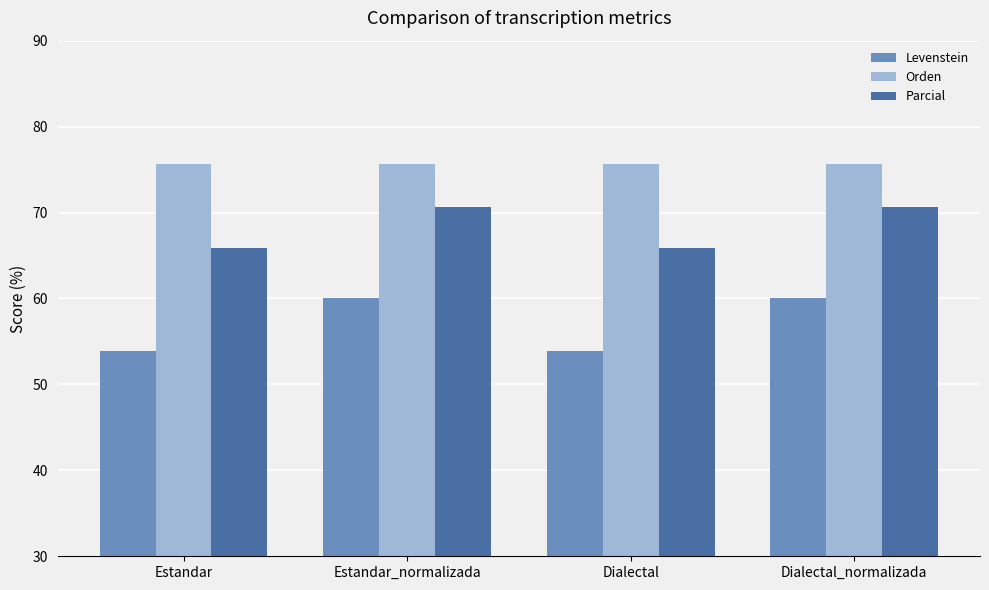

What is the spread (max minus min) of values at Dialectal_normalizada?

15.6